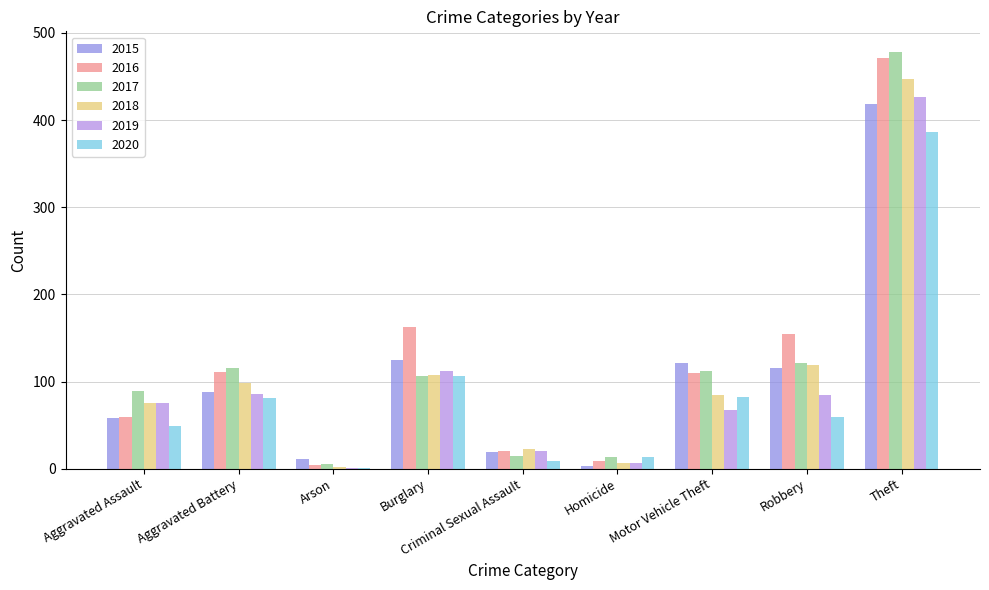

At Arson, list the series in order from largest to smallest.

2015, 2017, 2016, 2018, 2019, 2020